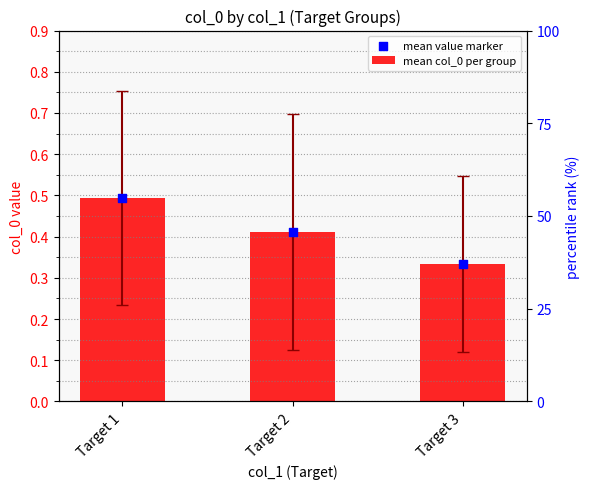

Is the value of mean col_0 per group at Target 3 greater than the value of mean value marker at Target 2?

No